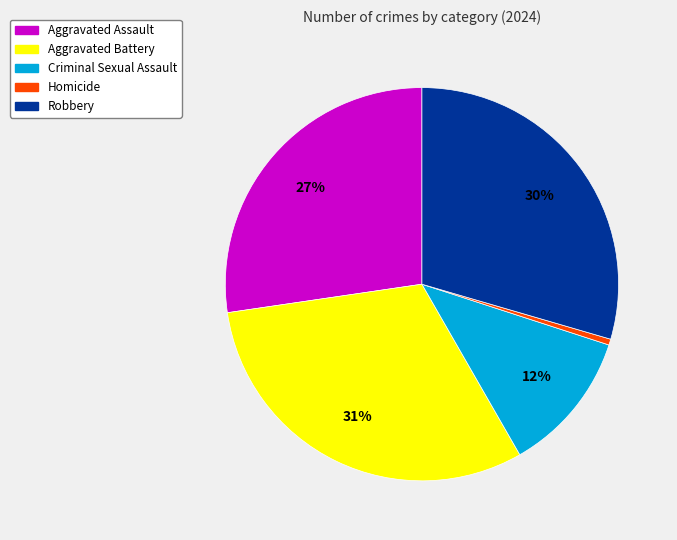

Rank the categories by value from highest to lowest.

Aggravated Battery, Robbery, Aggravated Assault, Criminal Sexual Assault, Homicide